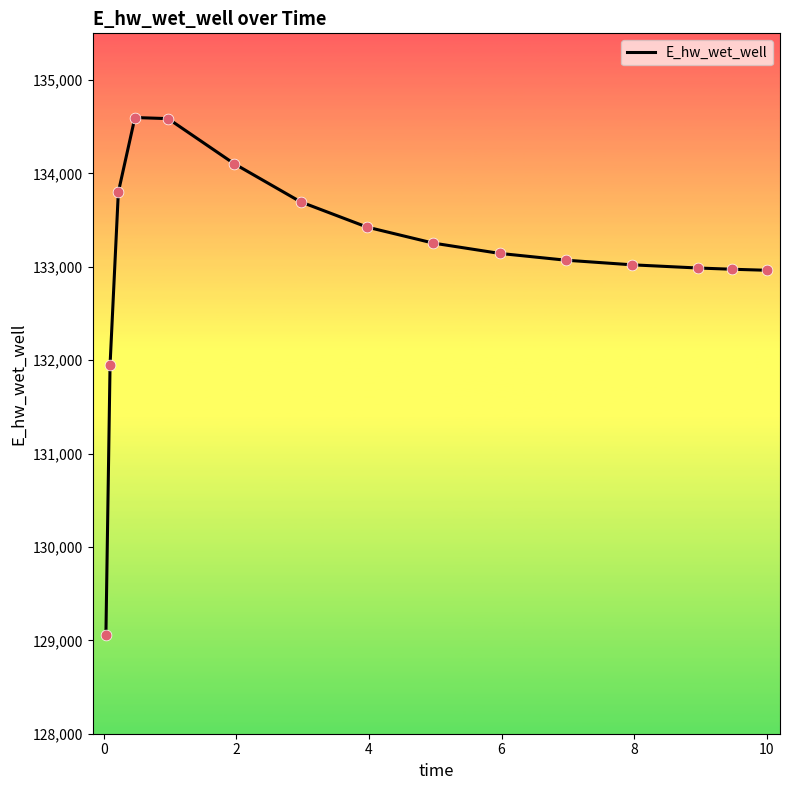

What is the smallest value displayed?

129059.2